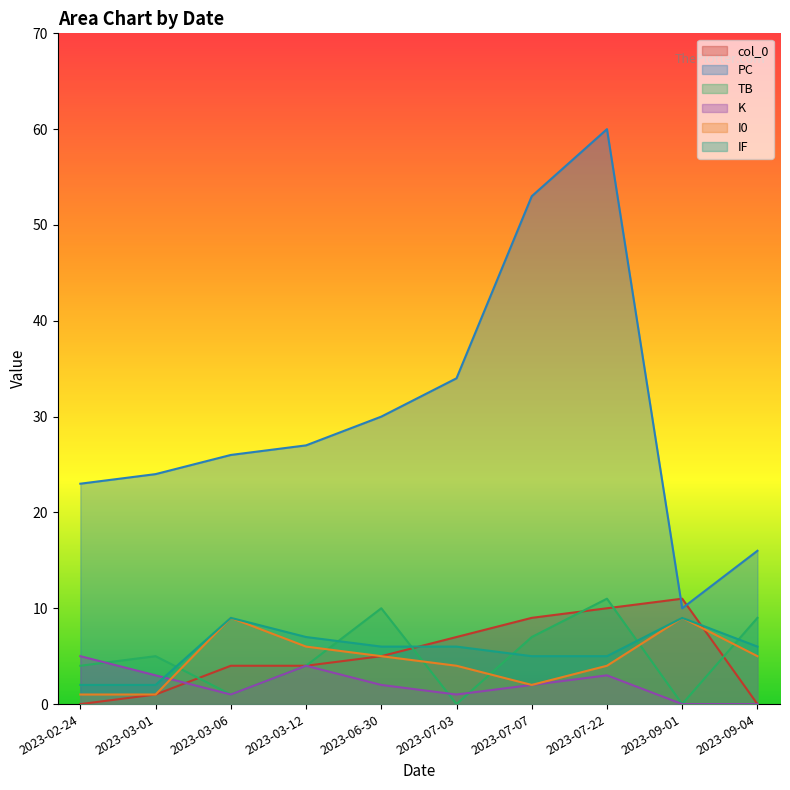

How many positive values does the K series have?

8